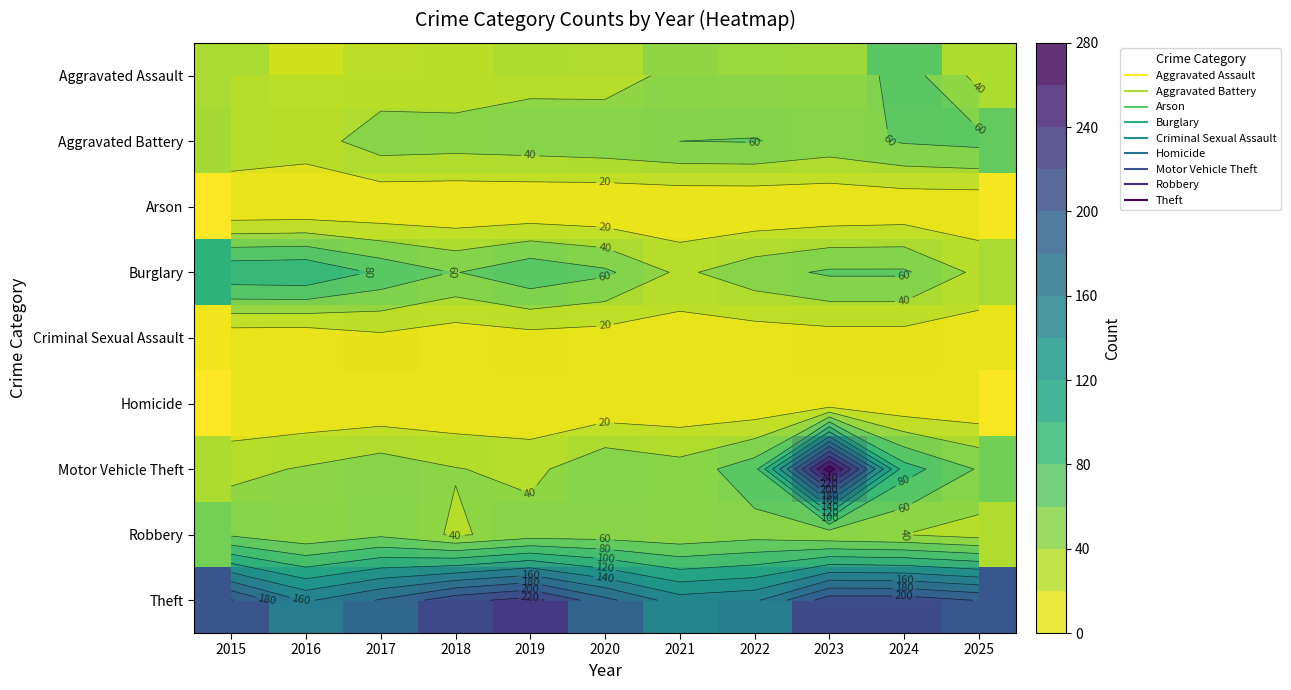

True or false: Criminal Sexual Assault has a value of 11 at 2023.

True